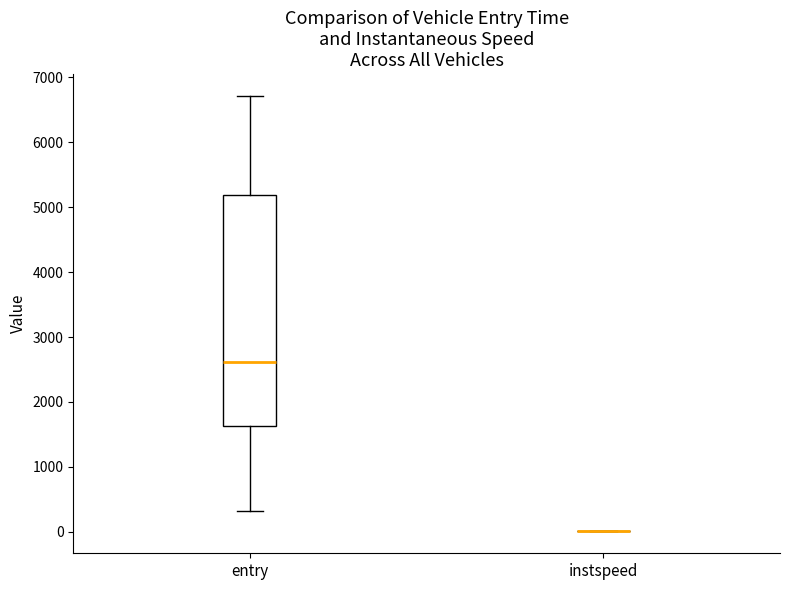

Reading left to right, transcribe this box plot: for each box, give where its median line is, the range the box spans, and where its two whiskers end, as read against the y-axis. The values are not printed on the chart, so give them approximately, as read against the axis.

entry: median 2600, box 1600 to 5200, whiskers 300 to 6700
instspeed: box collapsed to a line at 0, whiskers 0 to 0